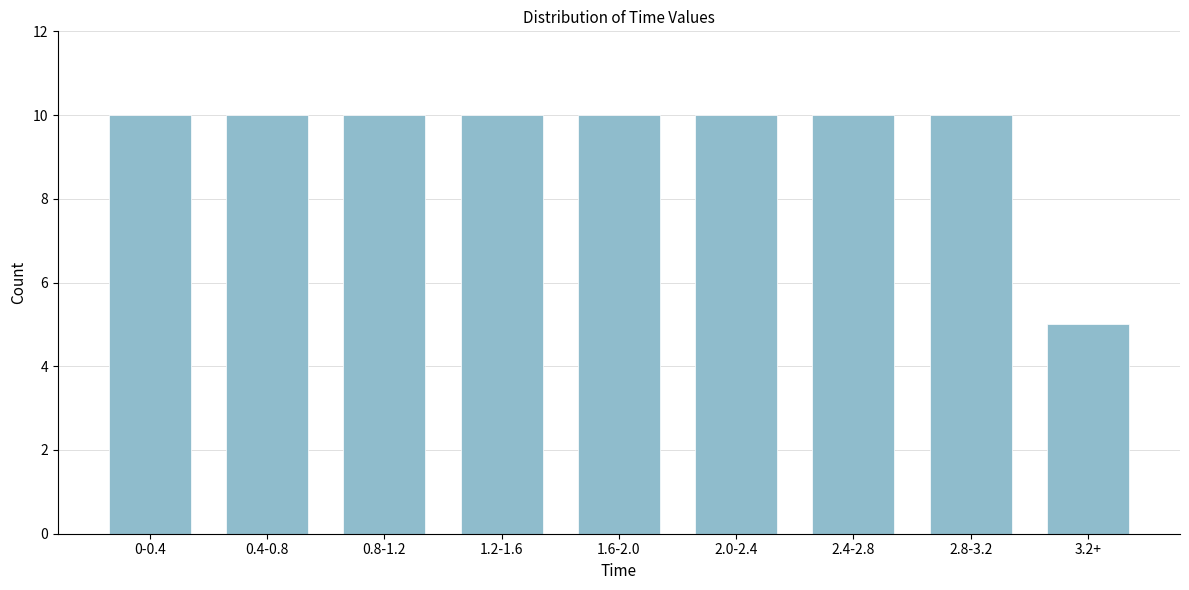

Reading left to right, list all the values displayed in this chart.

10	10	10	10	10	10	10	10	5